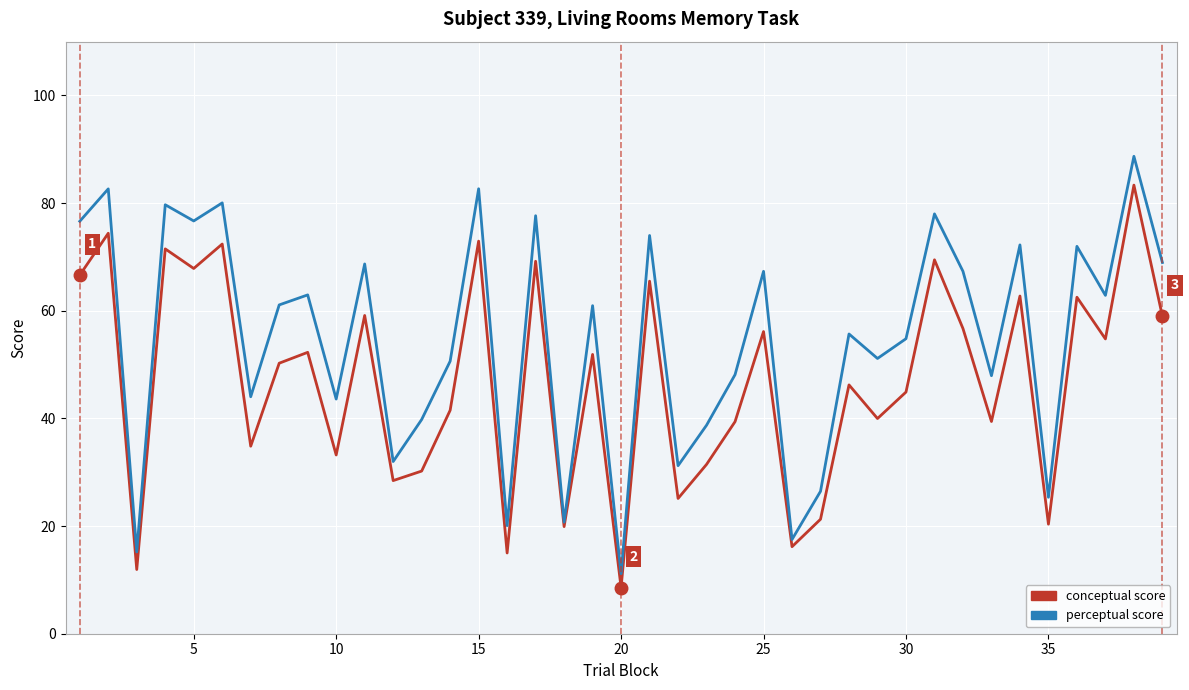

What is the minimum value shown in the chart?

8.6